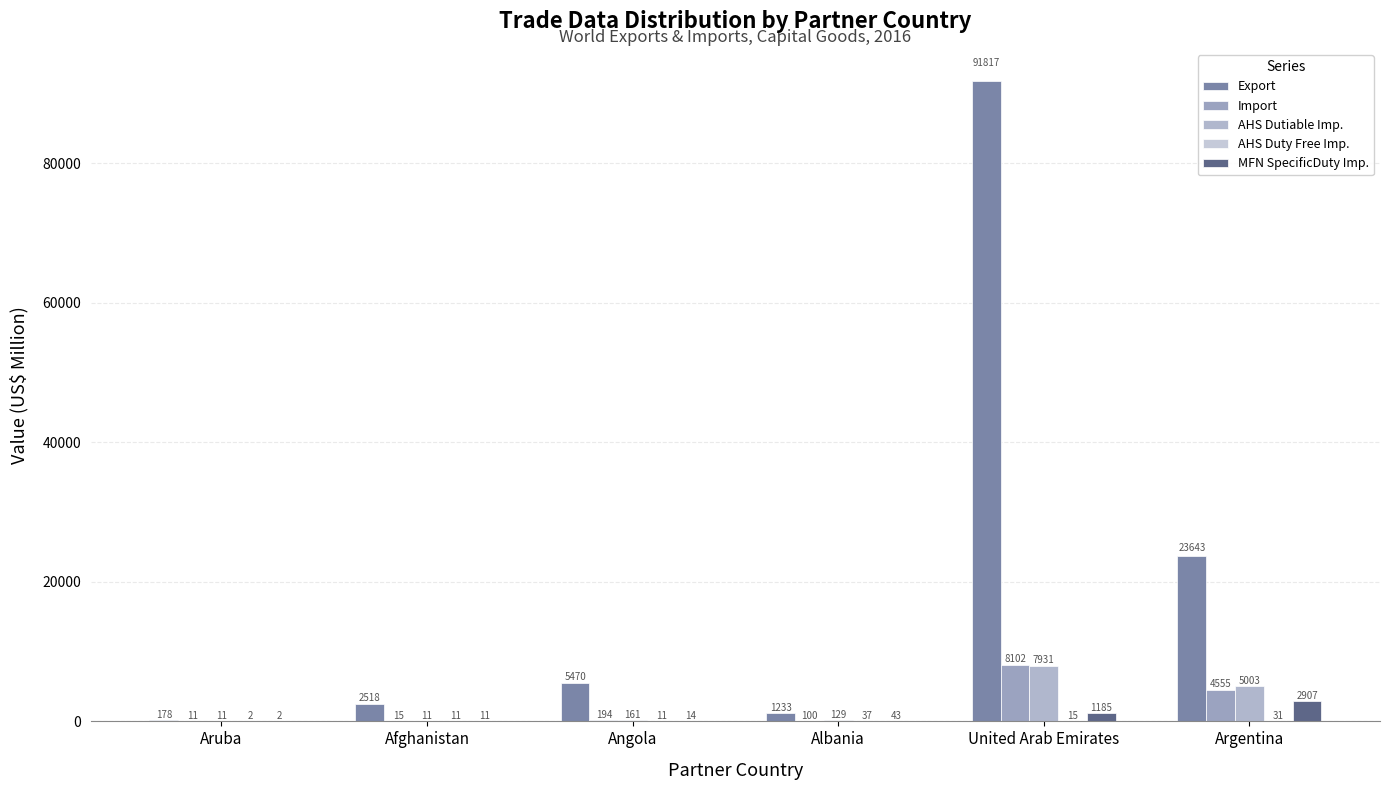

How many categories are shown in the chart?

6